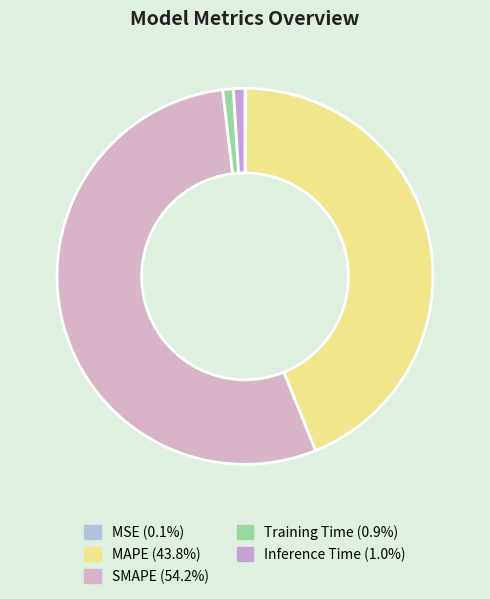

Between Inference Time and Training Time, which is larger?

Inference Time